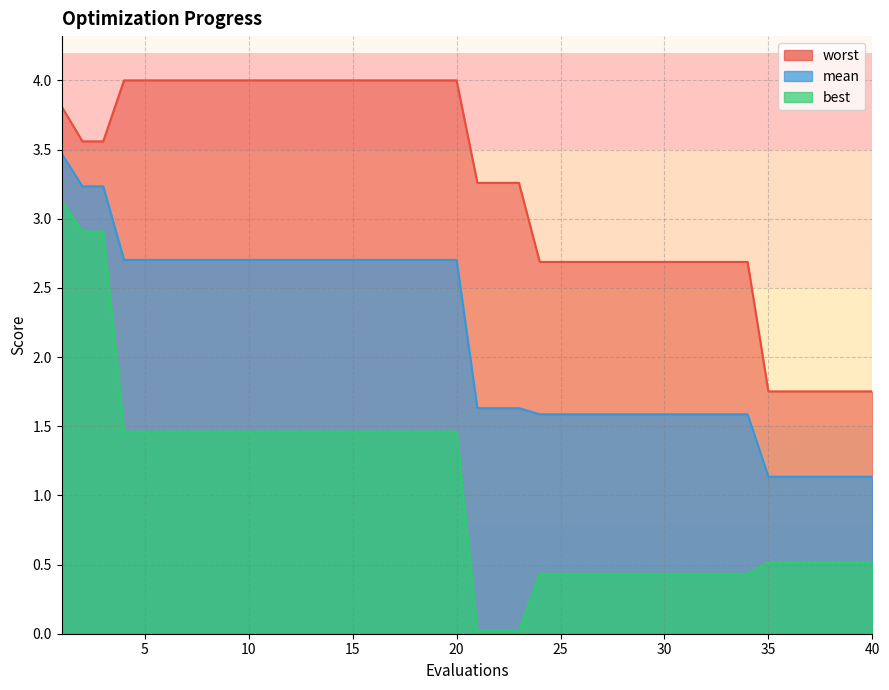

What is the value of the best point at the 28th from the left?

0.4